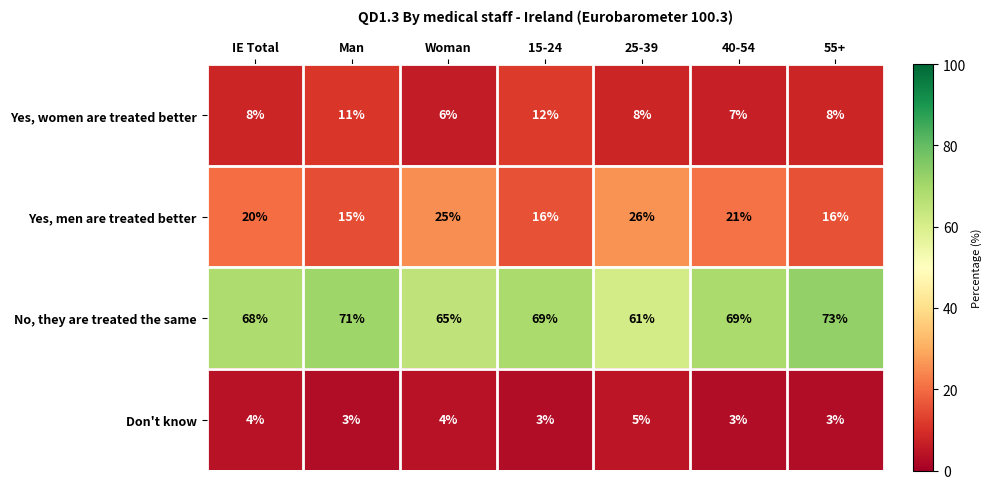

What is the difference between the highest and lowest values at IE Total?

64